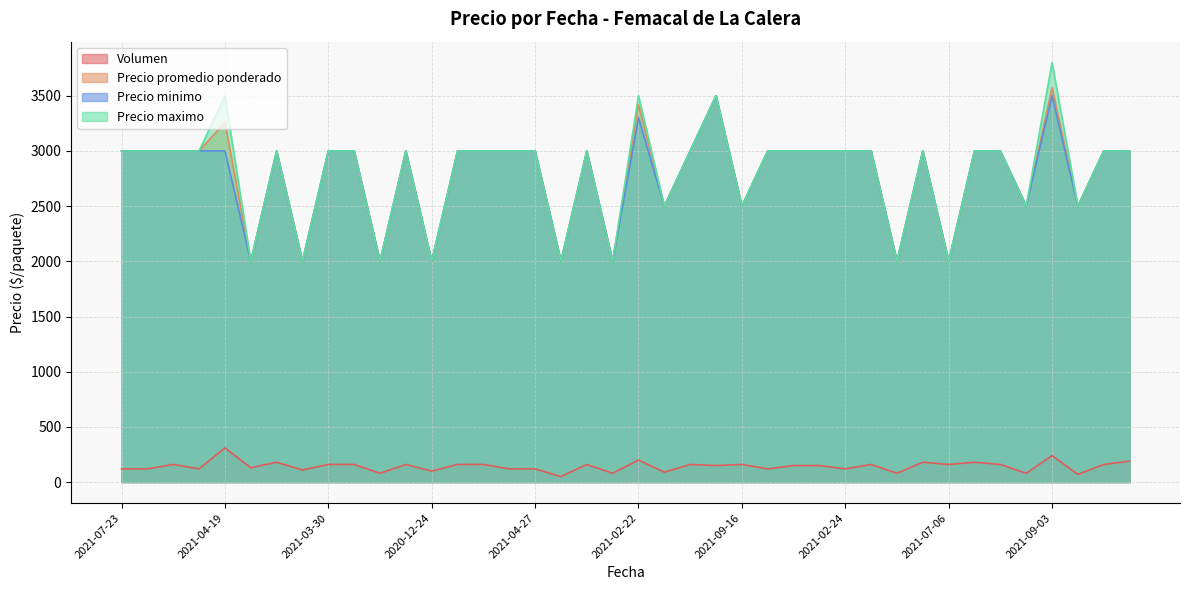

At which category is the sum across all series the highest?

2021-09-03